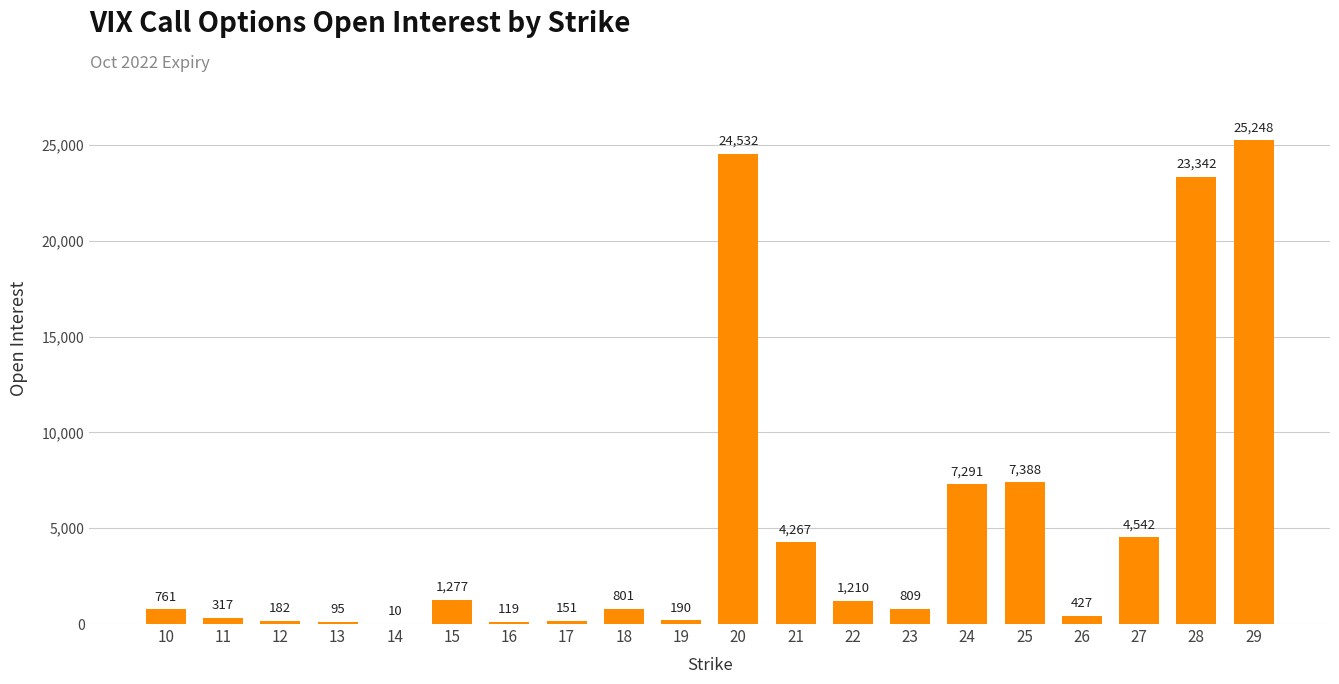

What is the average value?

5148